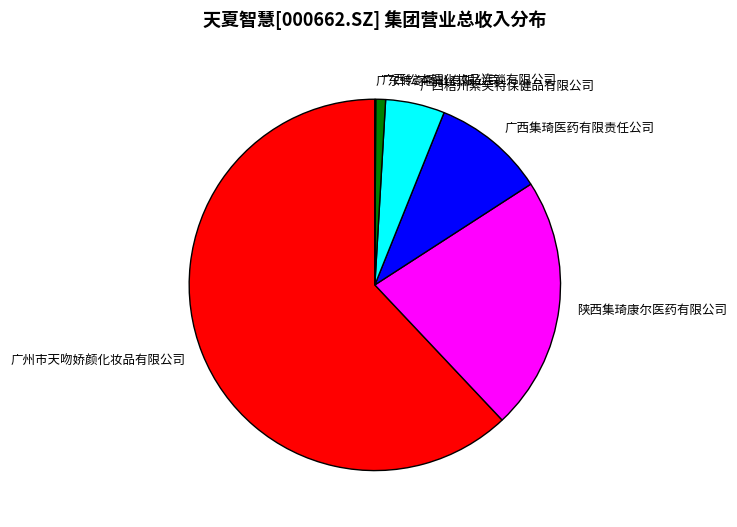

Combined, do 广州市天吻娇颜化妆品有限公司 and 陕西集琦康尔医药有限公司 account for over 50%?

Yes